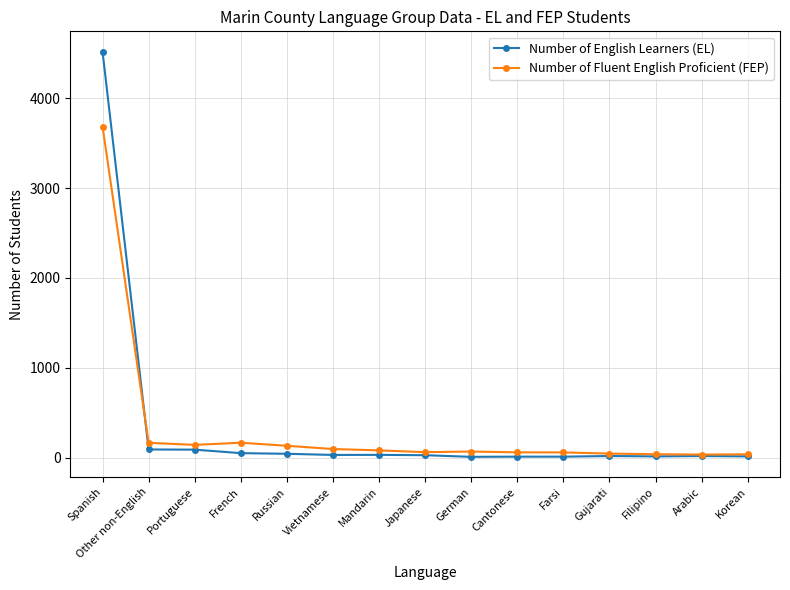

At which label is Number of English Learners (EL) closest to 2264?

Other non-English